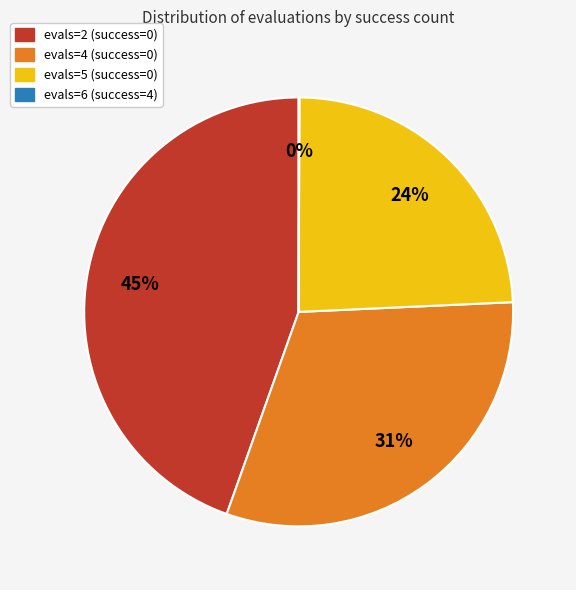

To the nearest percent, what is the difference between the evals=5 (success=0) and evals=4 (success=0) slice percentages?

7%